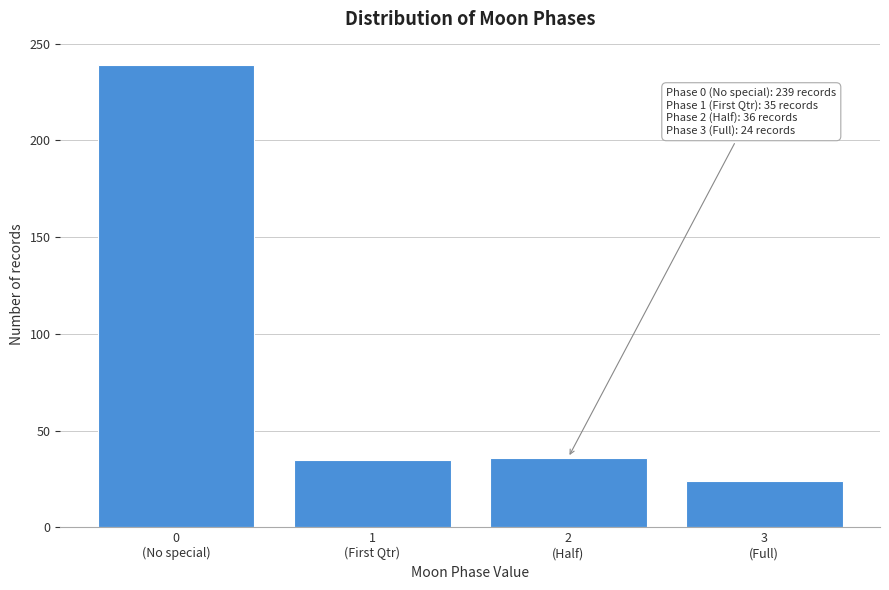

What is the value of the 3rd bar from the left?

36